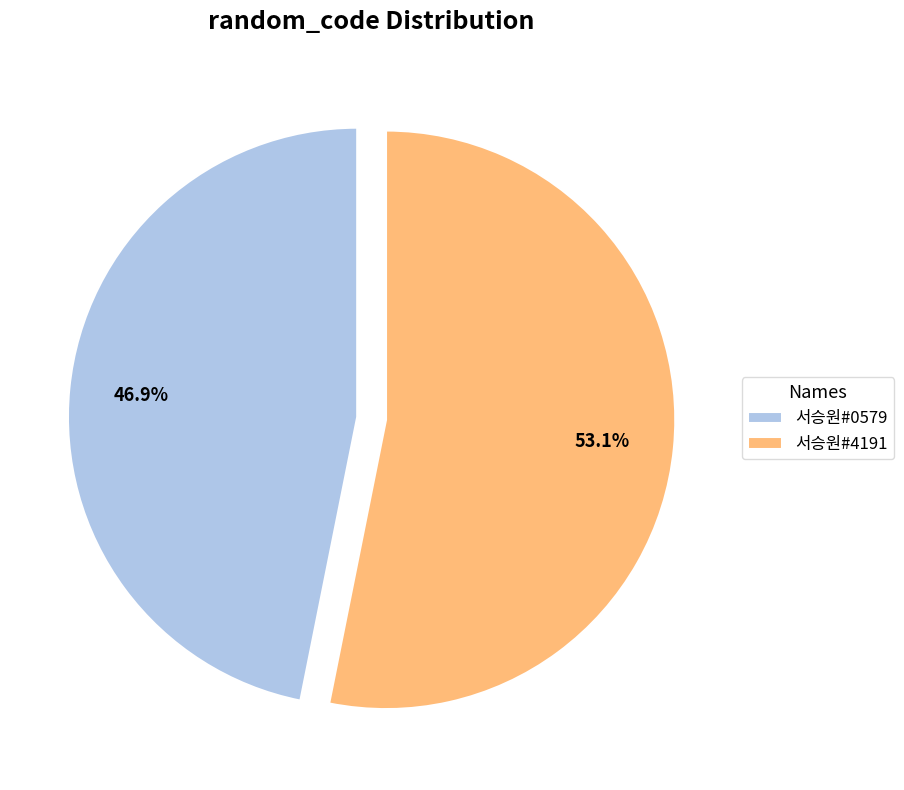

To the nearest percent, what portion does 서승원#0579 represent?

47%